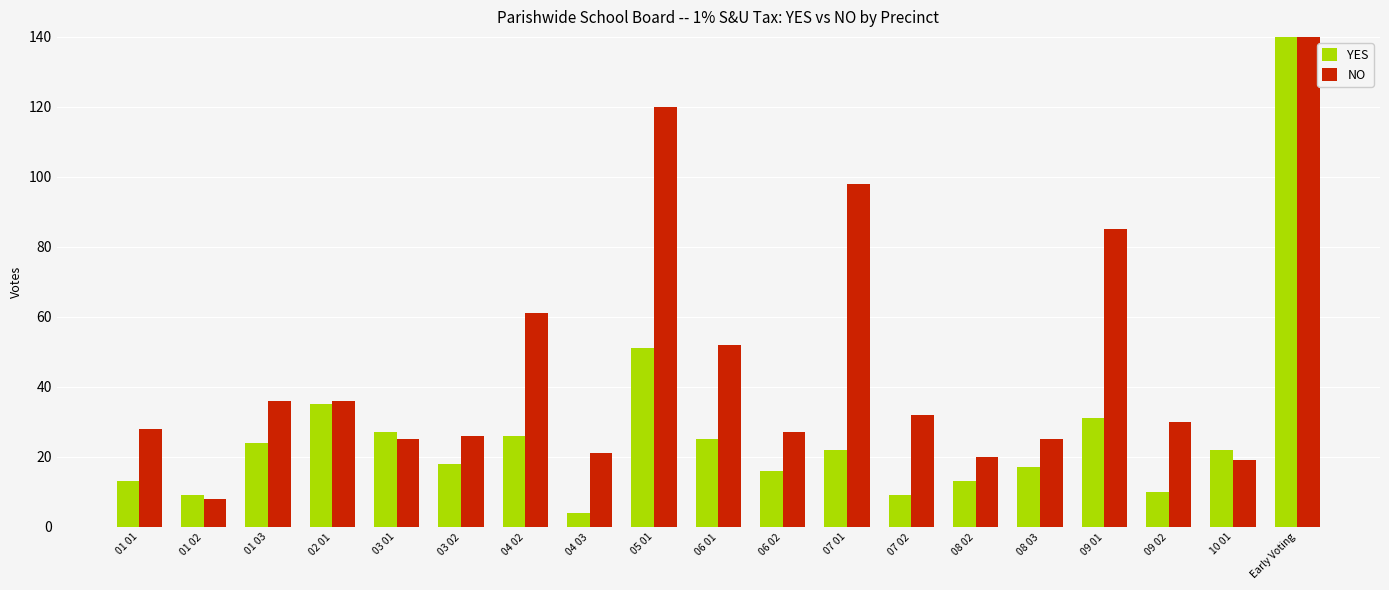

True or false: YES has a value of 25 at 06 01.

True